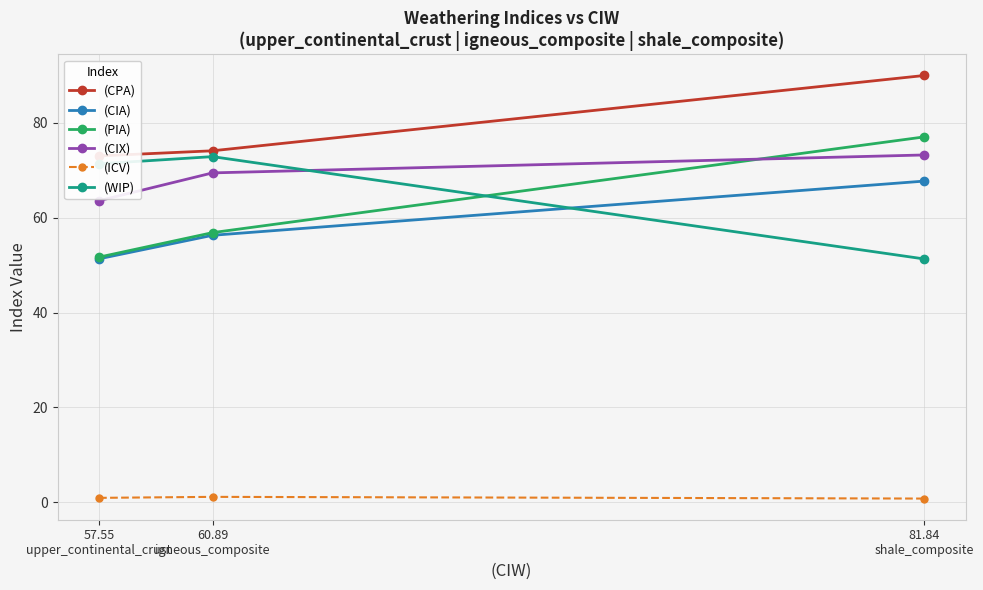

The (CPA) series shows 36.7 at 60.89
igneous_composite. True or false?

False